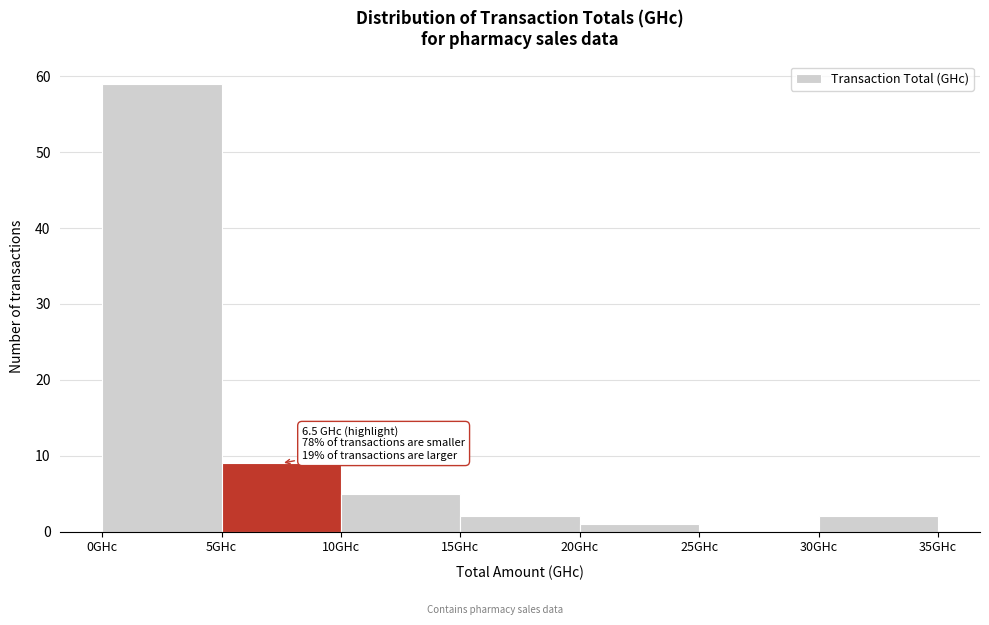

Over which range of the x-axis is the bar tallest?

0 to 5